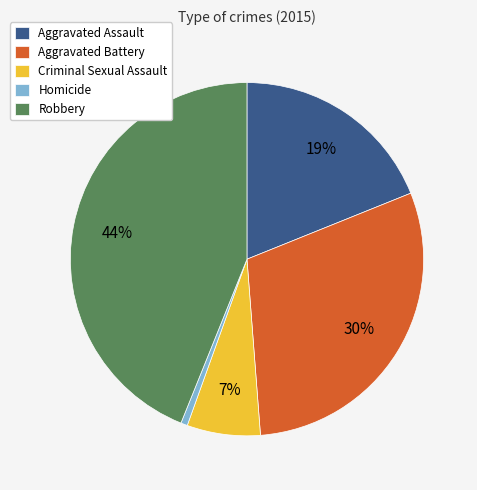

Which has a higher value, Criminal Sexual Assault or Aggravated Assault?

Aggravated Assault